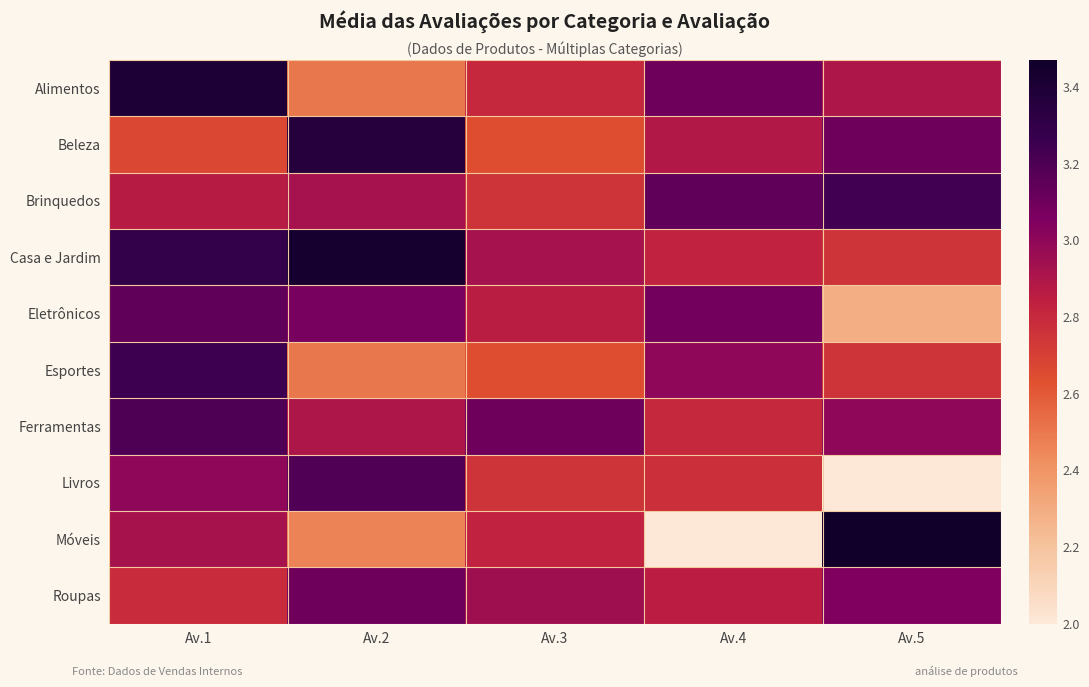

Reading left to right, what are all the values shown in this chart?

Alimentos: Av.1=3.4	Av.2=2.5	Av.3=2.8	Av.4=3.1	Av.5=2.9
Beleza: Av.1=2.7	Av.2=3.4	Av.3=2.6	Av.4=2.9	Av.5=3.1
Brinquedos: Av.1=2.9	Av.2=2.9	Av.3=2.8	Av.4=3.1	Av.5=3.2
Casa e Jardim: Av.1=3.3	Av.2=3.4	Av.3=2.9	Av.4=2.8	Av.5=2.8
Eletrônicos: Av.1=3.1	Av.2=3.1	Av.3=2.9	Av.4=3.1	Av.5=2.3
Esportes: Av.1=3.2	Av.2=2.5	Av.3=2.6	Av.4=3.0	Av.5=2.8
Ferramentas: Av.1=3.2	Av.2=2.9	Av.3=3.1	Av.4=2.8	Av.5=3.0
Livros: Av.1=3.0	Av.2=3.2	Av.3=2.8	Av.4=2.8	Av.5=2.0
Móveis: Av.1=2.9	Av.2=2.5	Av.3=2.8	Av.4=2.0	Av.5=3.5
Roupas: Av.1=2.8	Av.2=3.1	Av.3=3.0	Av.4=2.9	Av.5=3.0